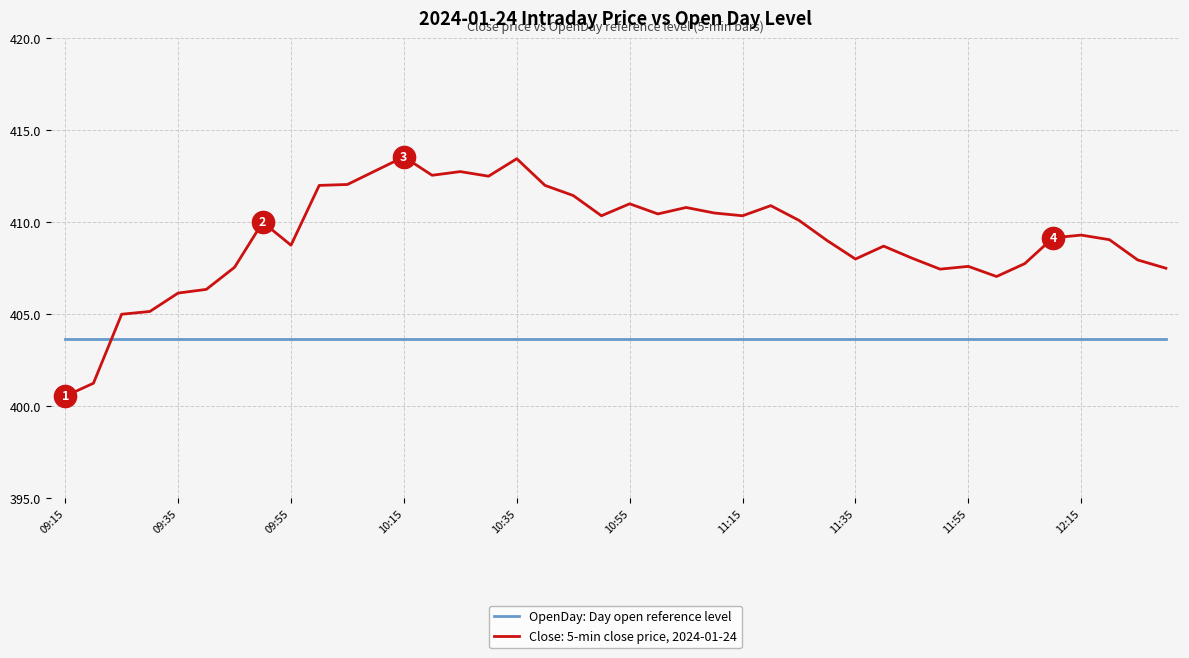

What is the greatest value displayed?

413.6